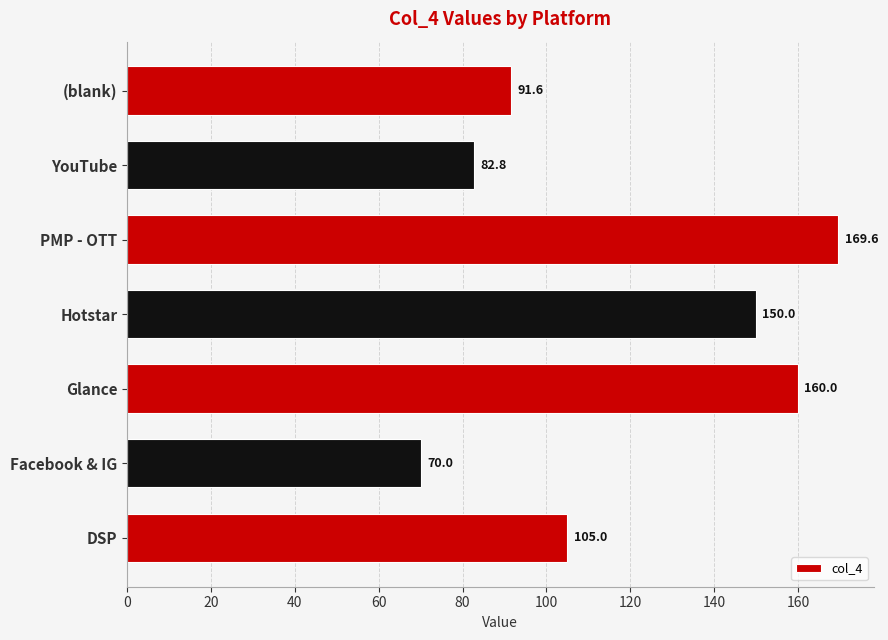

Rank the categories by value from lowest to highest.

Facebook & IG, YouTube, (blank), DSP, Hotstar, Glance, PMP - OTT